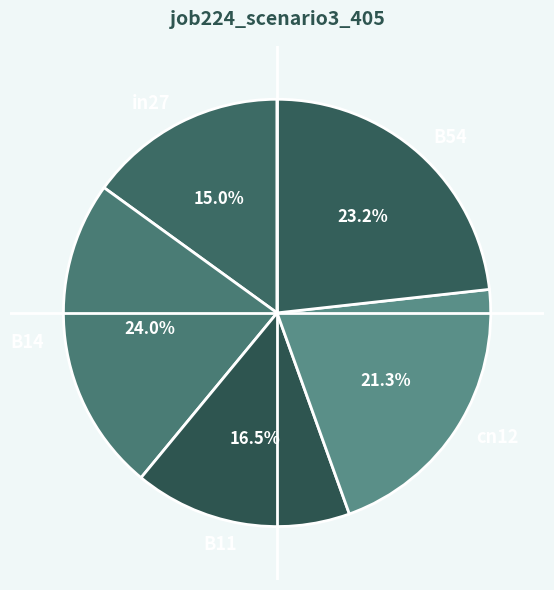

The B54 slice represents 16% of the pie. True or false?

False